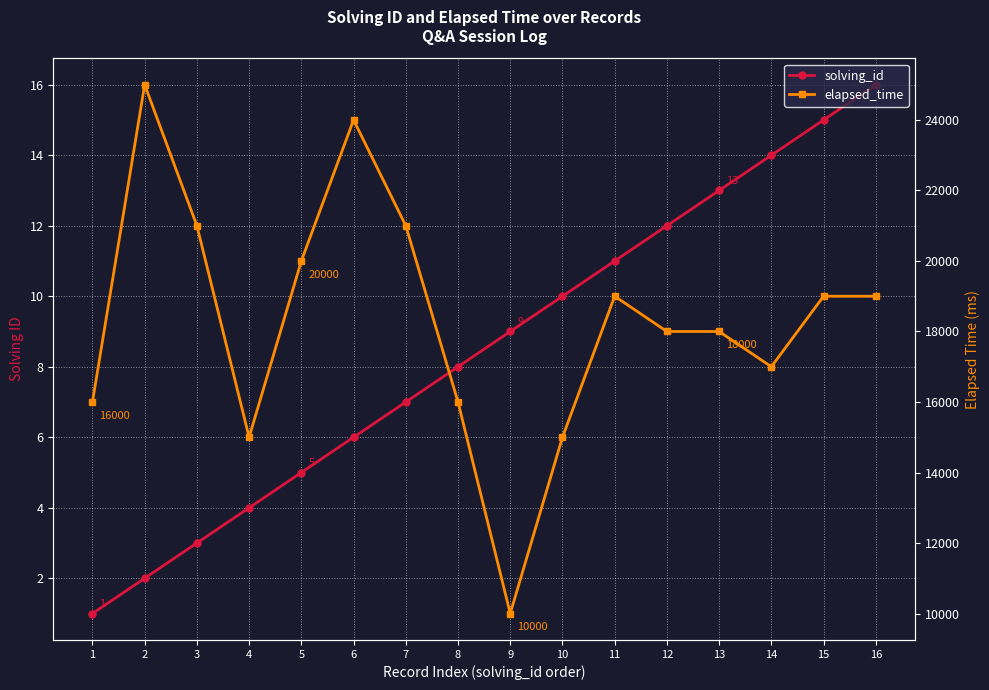

What are all the series names shown in the legend?

solving_id, elapsed_time